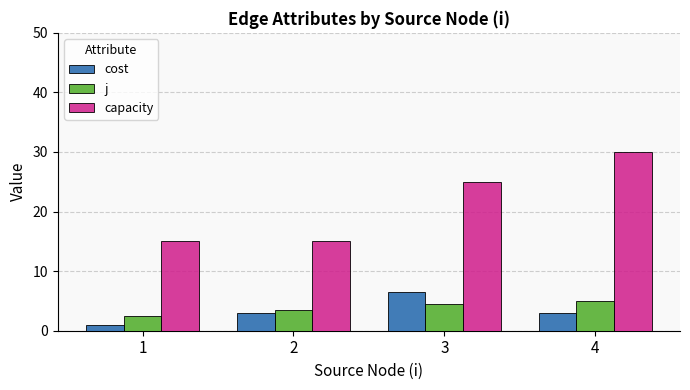

How many categories are shown in the chart?

4